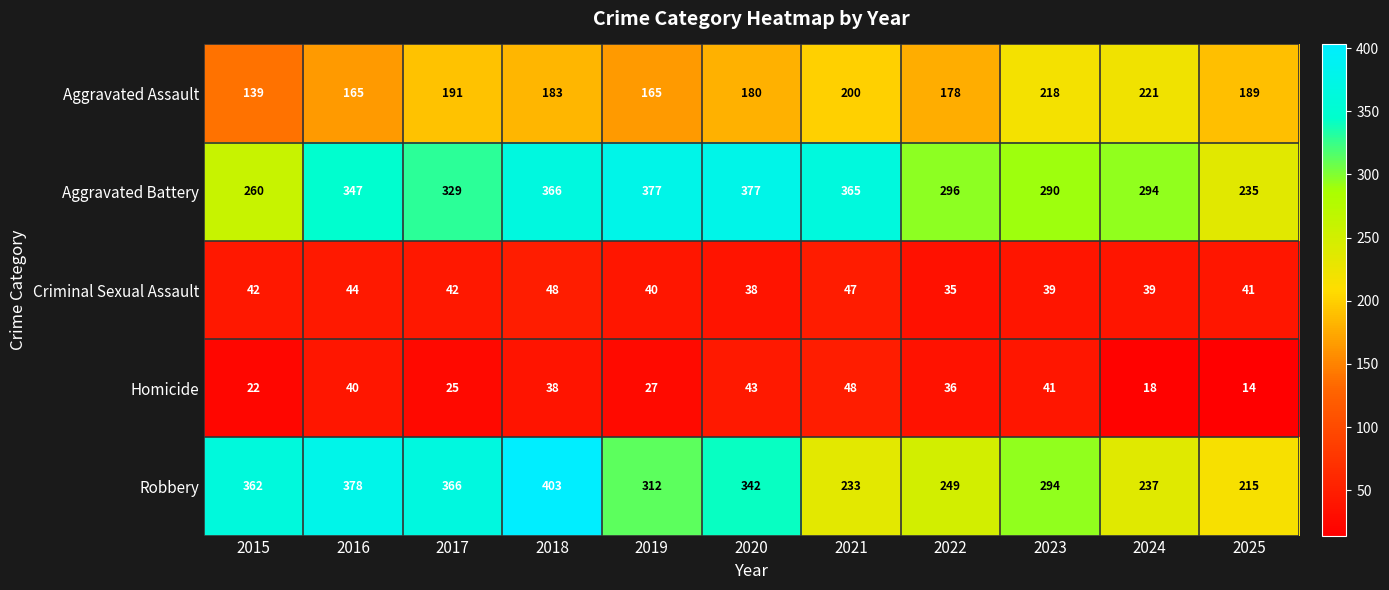

How many data points in Criminal Sexual Assault are less than 41?

5